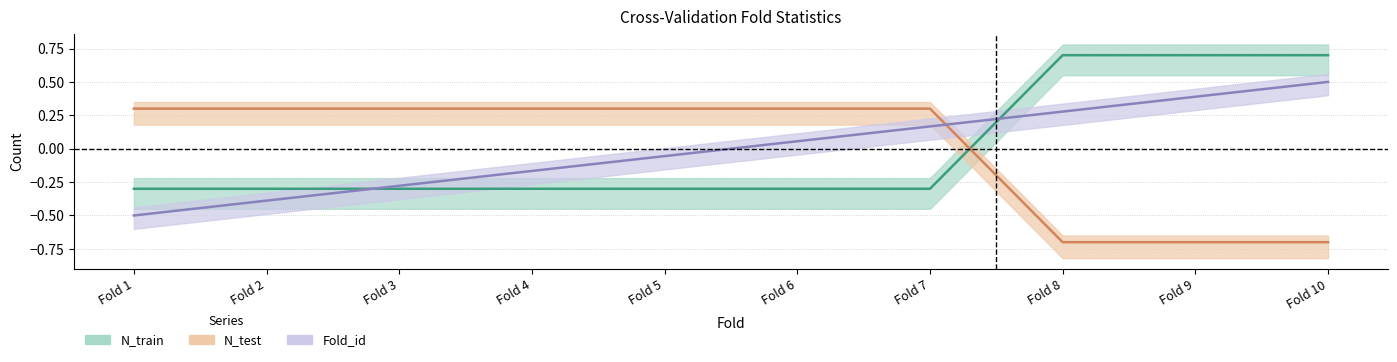

Reading left to right, extract all data points from this chart.

N_train: -0.3	-0.3	-0.3	-0.3	-0.3	-0.3	-0.3	0.7	0.7	0.7
N_test: 0.3	0.3	0.3	0.3	0.3	0.3	0.3	-0.7	-0.7	-0.7
Fold_id: -0.5	-0.4	-0.3	-0.2	-0.1	0.1	0.2	0.3	0.4	0.5